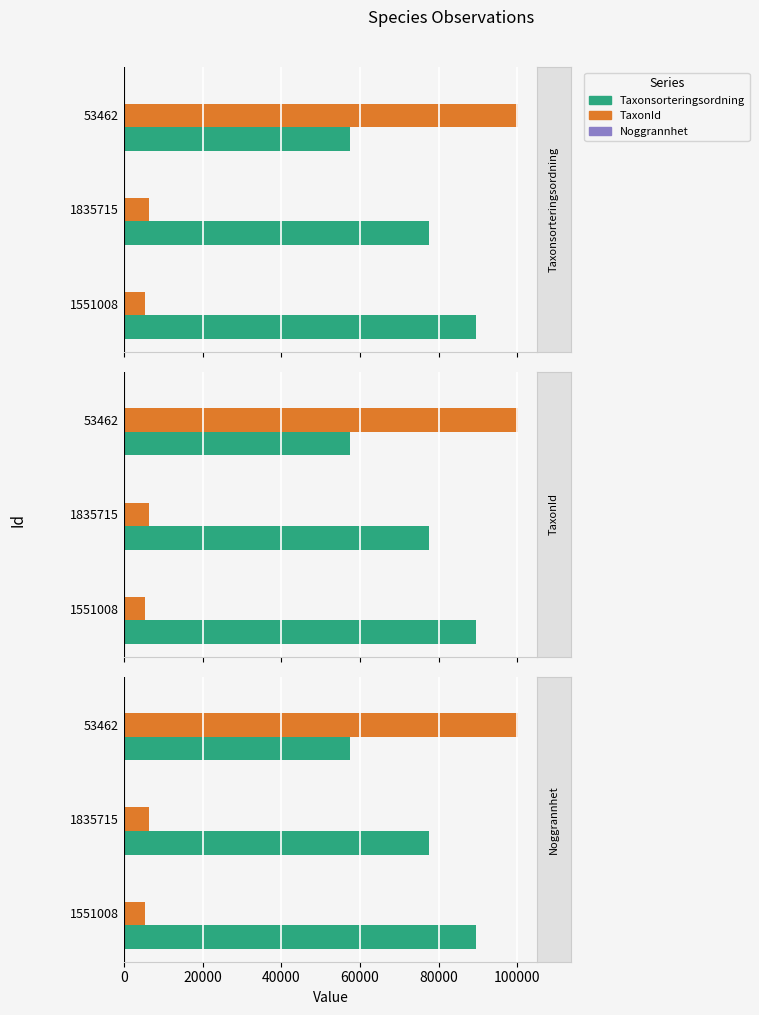

How many distinct data groups are displayed?

3